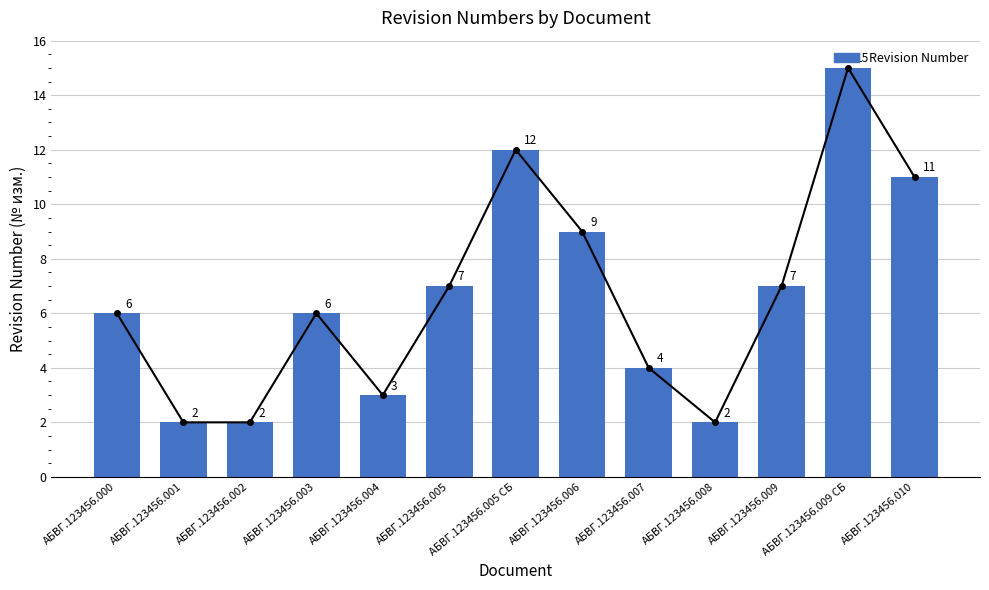

What is the average value?

7